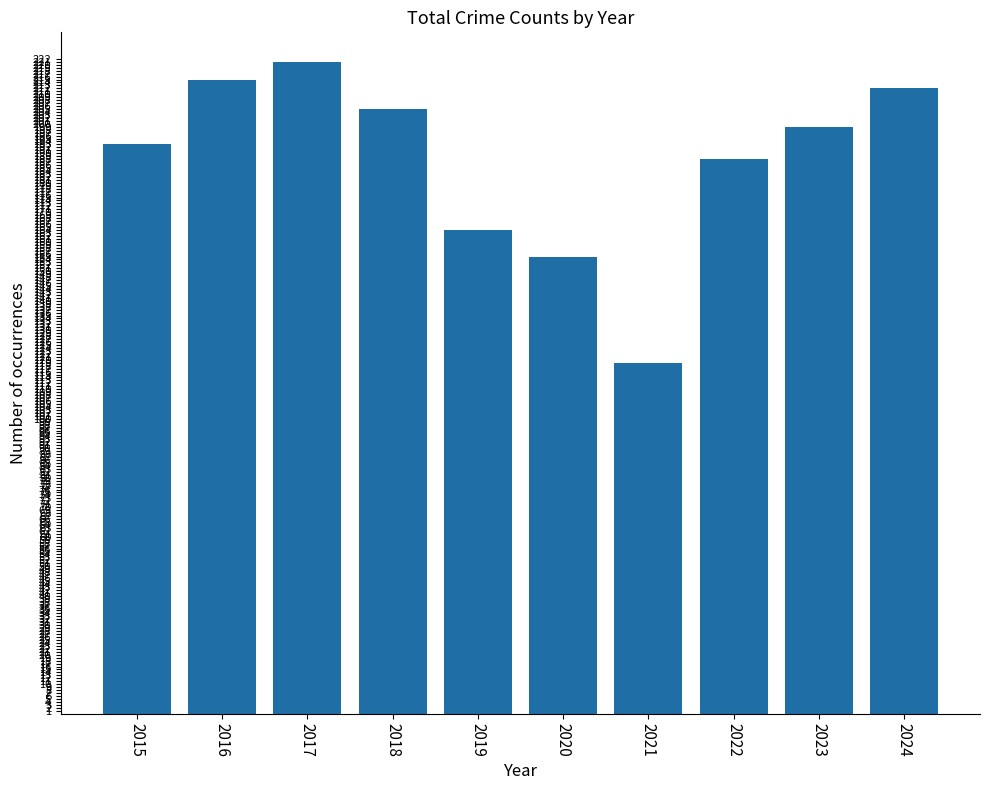

Rank the categories by value from lowest to highest.

2021, 2020, 2019, 2022, 2015, 2023, 2018, 2024, 2016, 2017